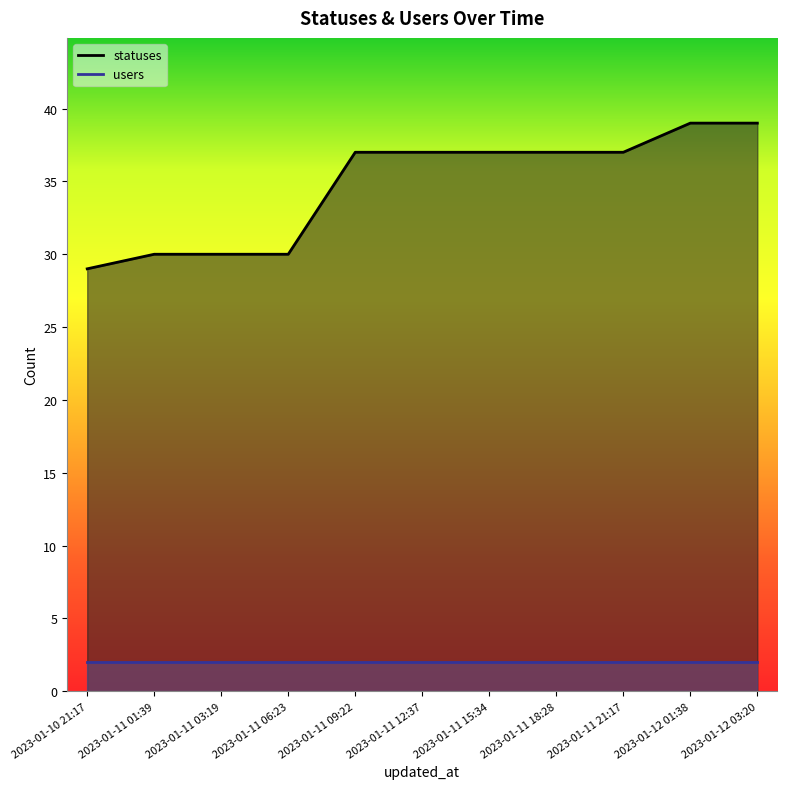

List the labels in order of value, largest first.

2023-01-12 01:38, 2023-01-12 03:20, 2023-01-11 09:22, 2023-01-11 12:37, 2023-01-11 15:34, 2023-01-11 18:28, 2023-01-11 21:17, 2023-01-11 01:39, 2023-01-11 03:19, 2023-01-11 06:23, 2023-01-10 21:17